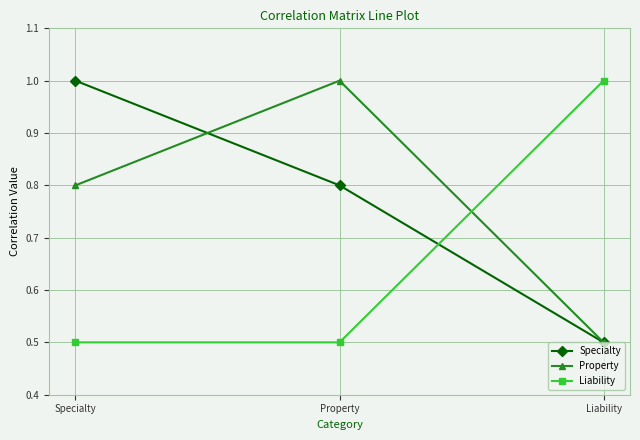

True or false: Liability has a value of 0.3 at Property.

False